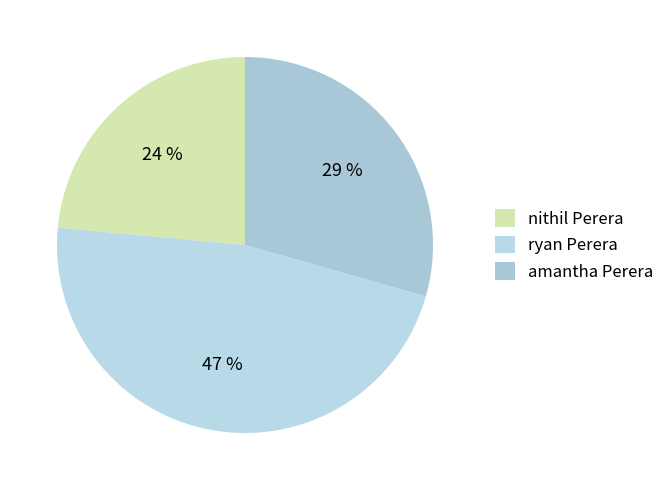

What percentage is the ryan Perera slice, to the nearest percent?

47%